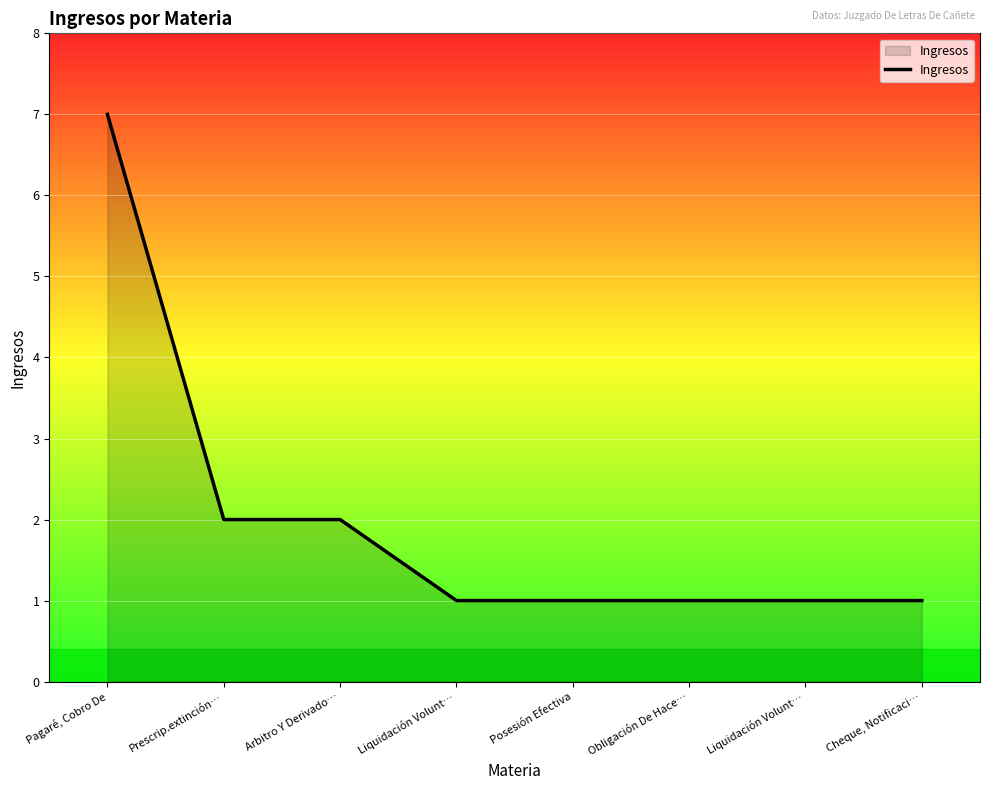

How many lines are shown in the chart?

1